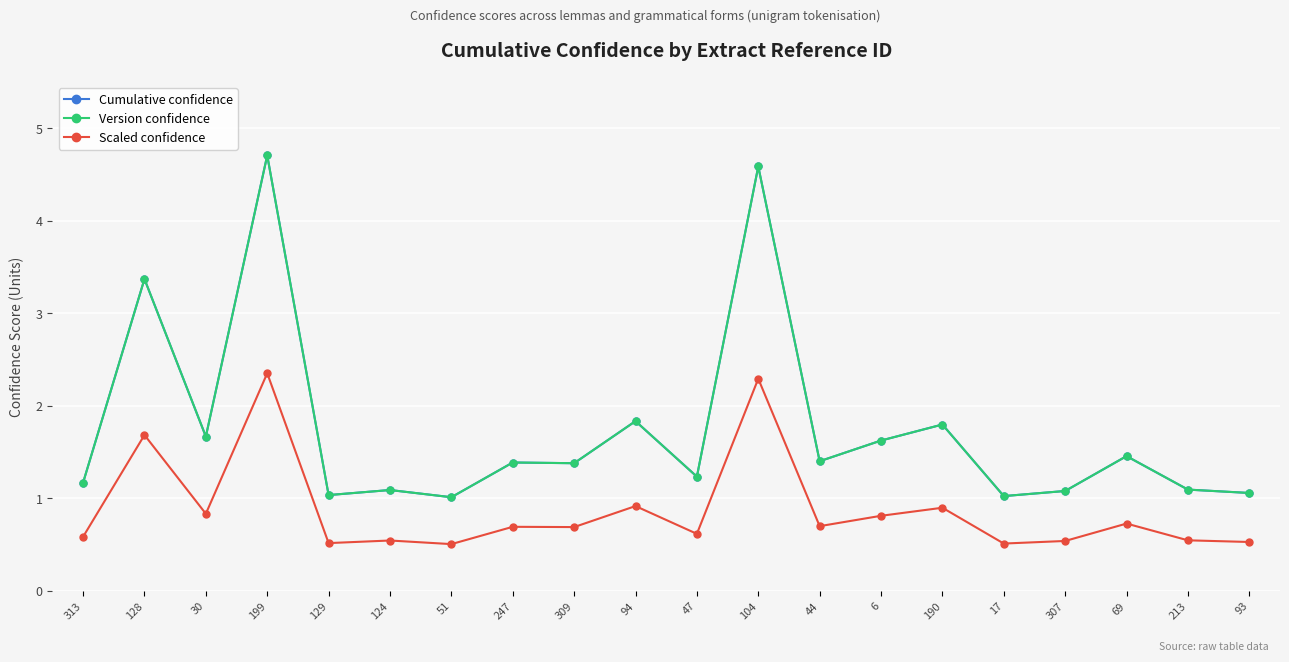

Does the chart have visible grid lines?

Yes